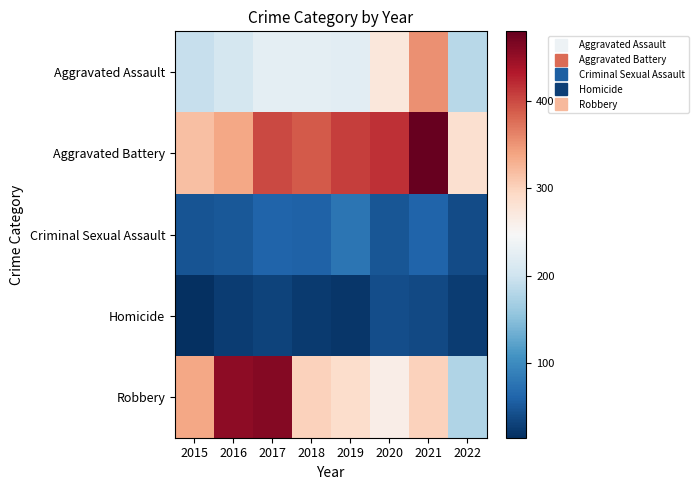

Rank the series at 2022 from highest to lowest value.

Aggravated Battery, Aggravated Assault, Robbery, Criminal Sexual Assault, Homicide